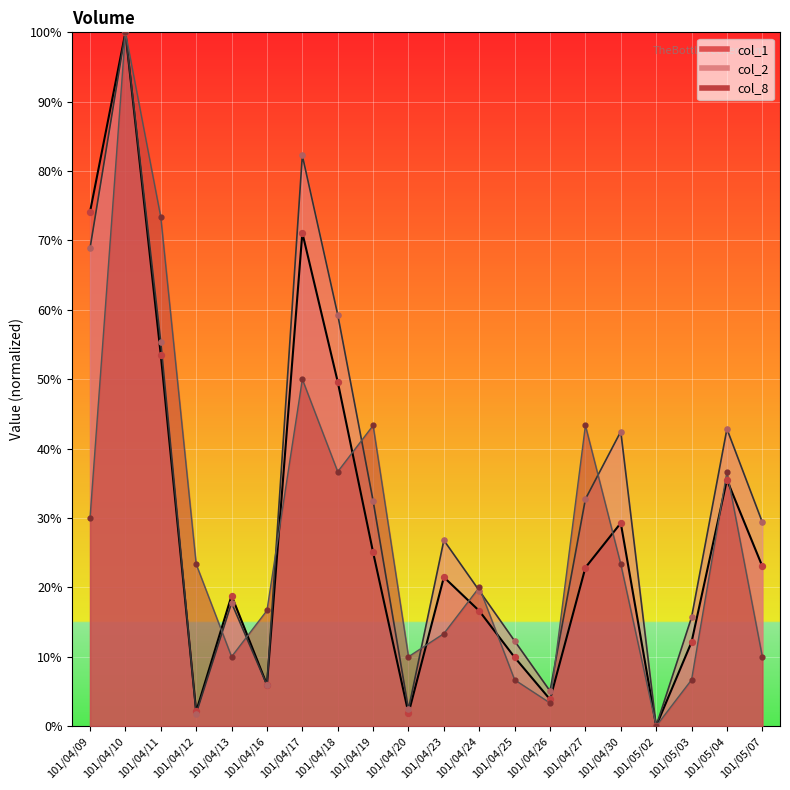

Which series contains the highest Y value?

col_1